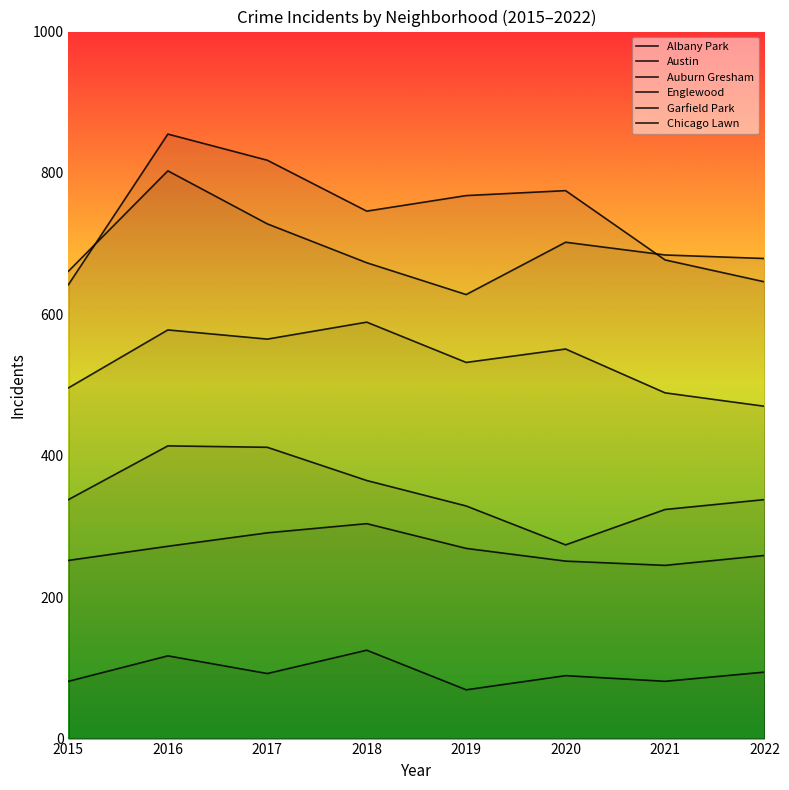

List the series in order of their peak value, highest first.

Austin, Englewood, Garfield Park, Auburn Gresham, Chicago Lawn, Albany Park